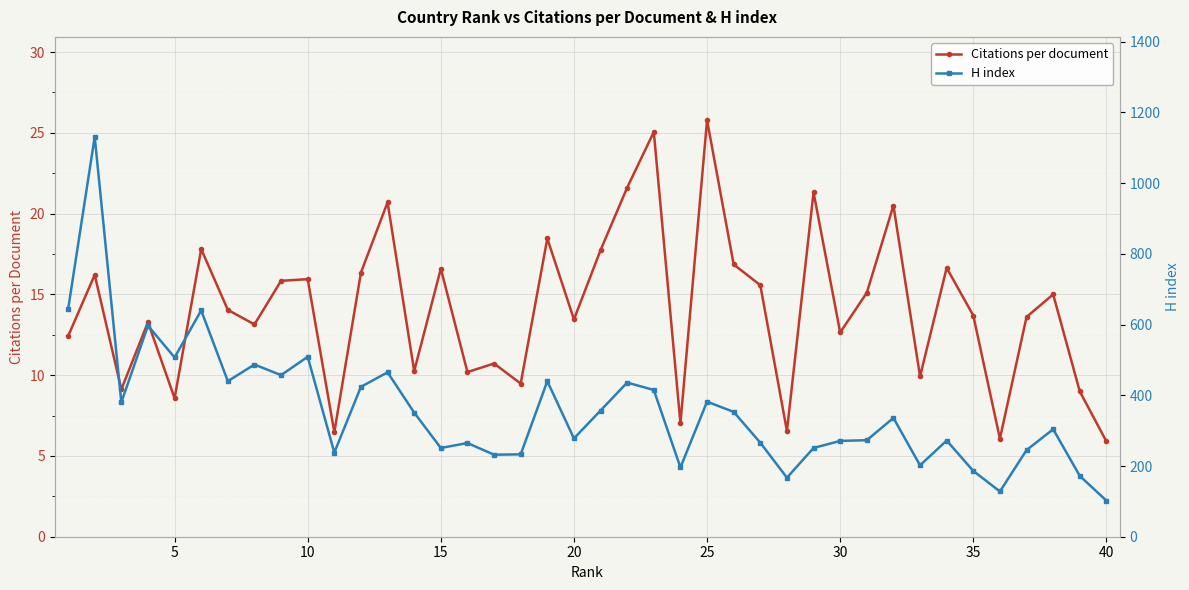

Is this an area chart (filled region under the line)?

No